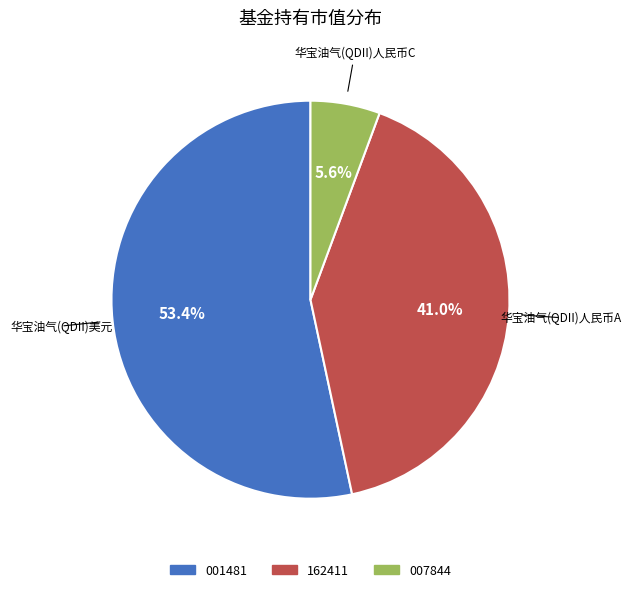

Is there any slice that represents more than half of the pie?

Yes